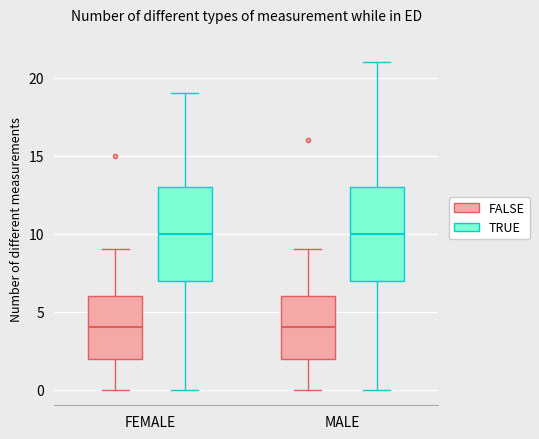

Where is the lower edge of the box for MALE (FALSE) on the y-axis? The values are not printed on the chart, so give them approximately, as read against the axis.

2